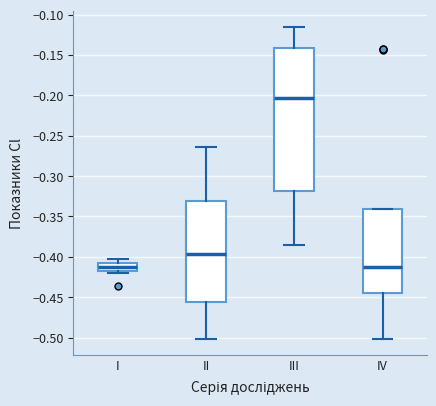

Reading left to right, read every box against the y-axis: the position of its median line, the range the box covers, and the ends of its whiskers. The values are not printed on the chart, so give them approximately, as read against the axis.

I: median -0.415 (inside the box), box -0.415 to -0.410, whiskers -0.420 to -0.400
II: median -0.395, box -0.455 to -0.330, whiskers -0.500 to -0.265
III: median -0.205, box -0.320 to -0.140, whiskers -0.385 to -0.115
IV: median -0.415, box -0.445 to -0.340, whiskers -0.500 to -0.340